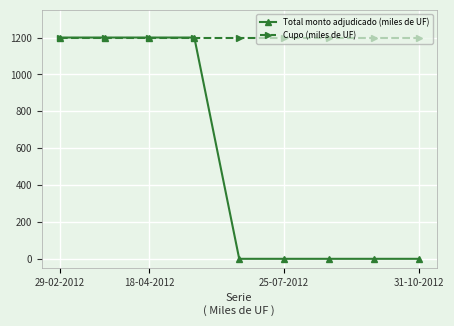

Rank the series by their average value, from lowest to highest.

Total monto adjudicado (miles de UF), Cupo (miles de UF)